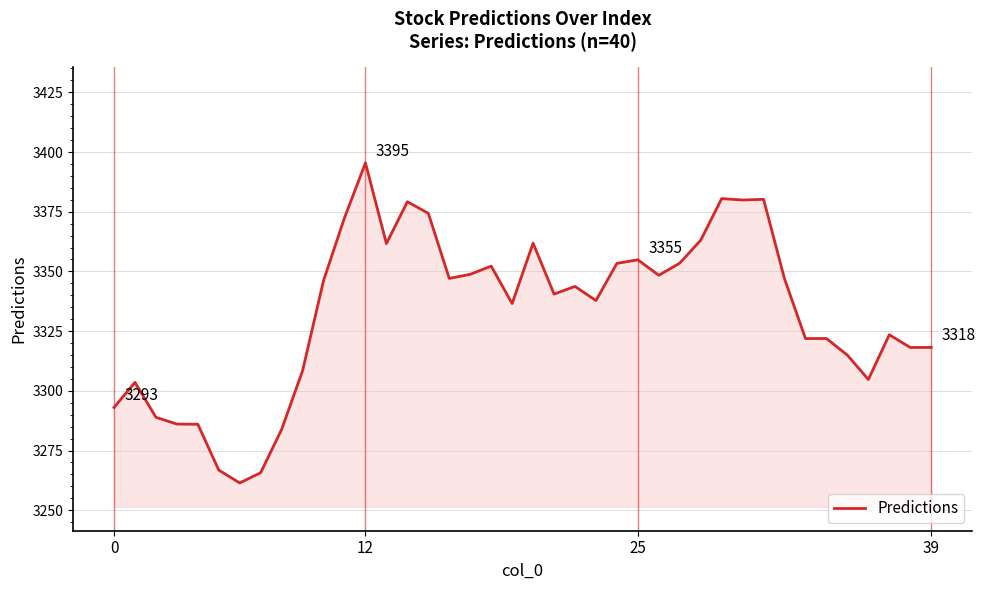

What is the maximum value shown in the chart?

3395.4